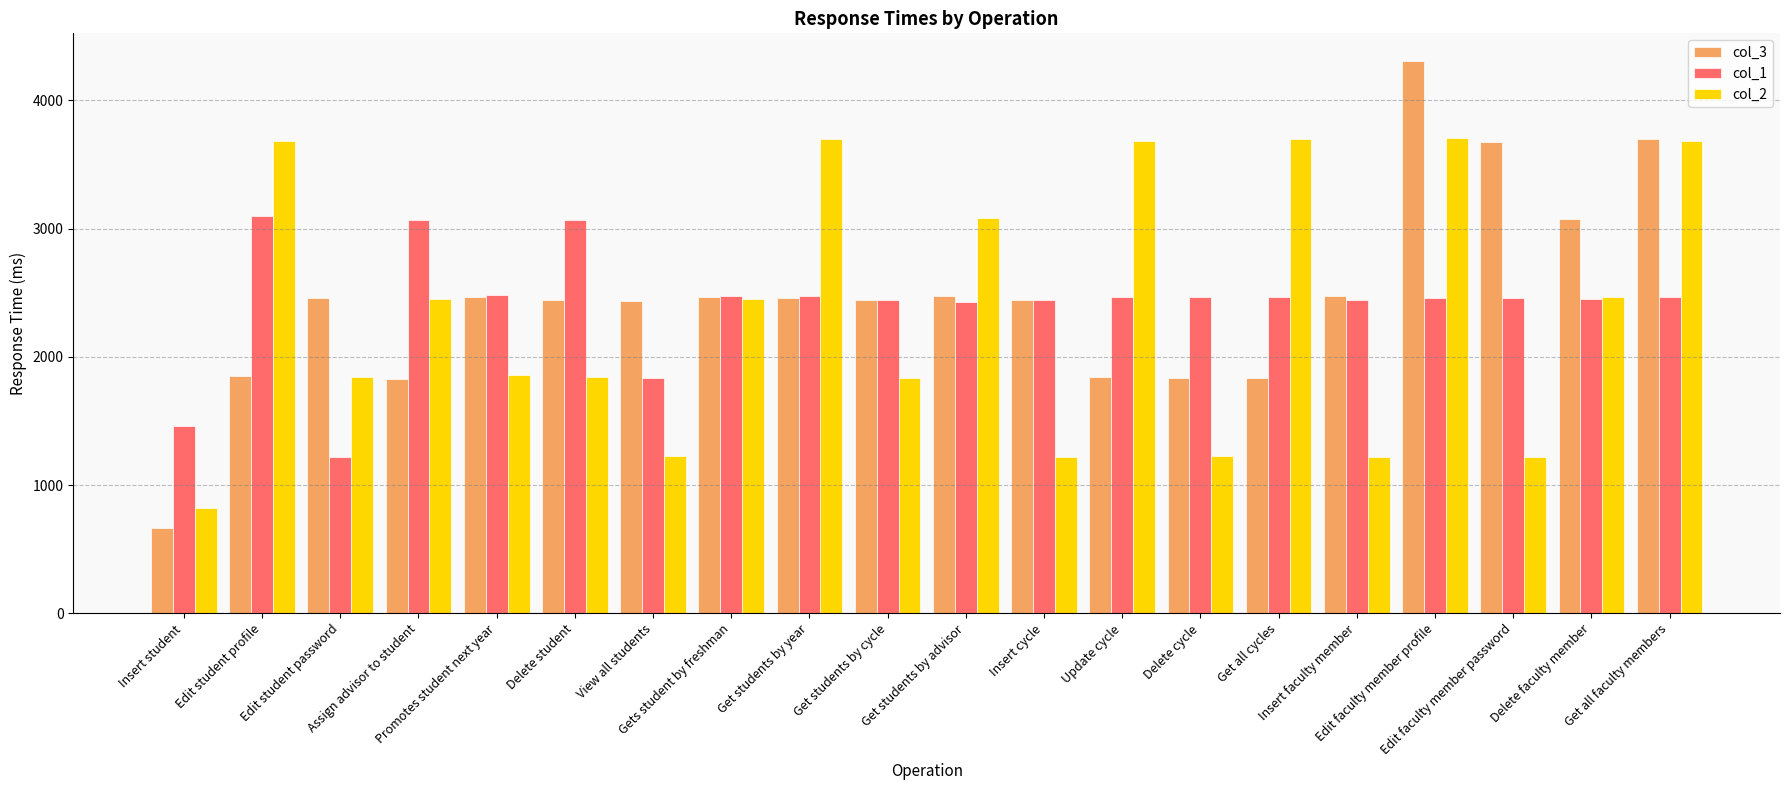

What is the difference between the second highest and second lowest values in the col_2 series?

2484